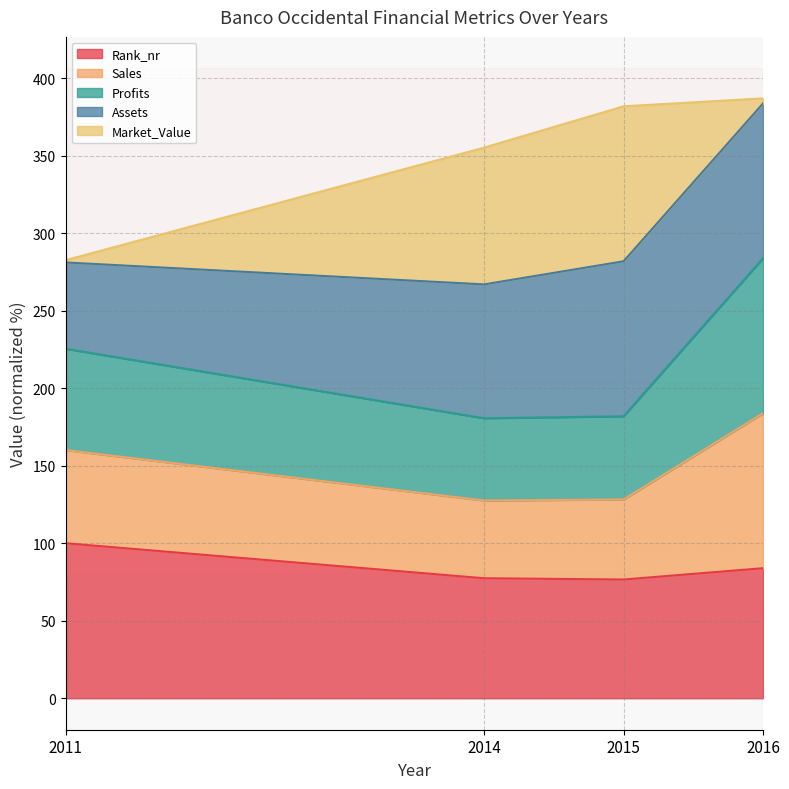

What is the lowest value of the Rank_nr series?

76.6